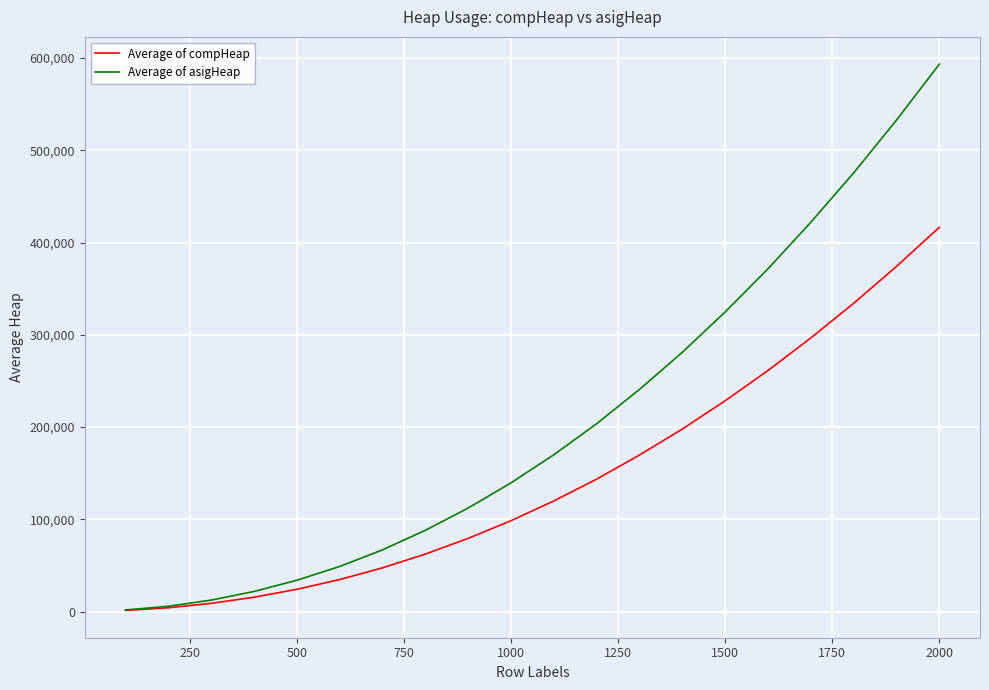

Which series has the largest total across all categories?

Average of asigHeap